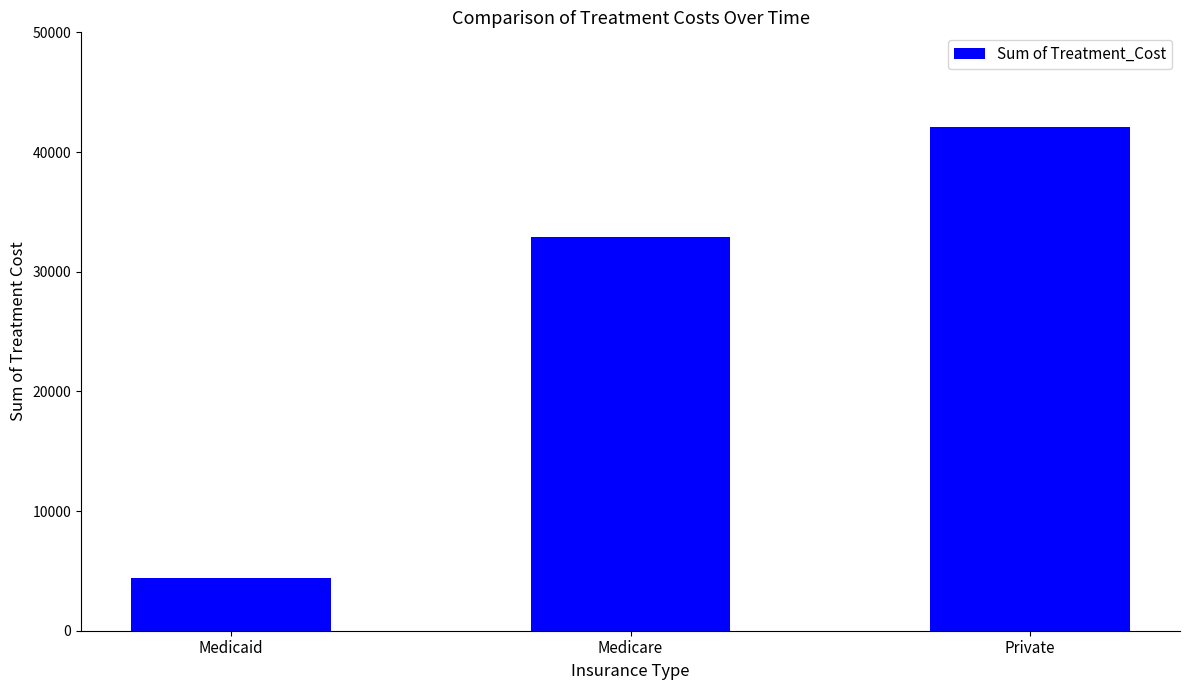

List the labels in order of value, smallest first.

Medicaid, Medicare, Private